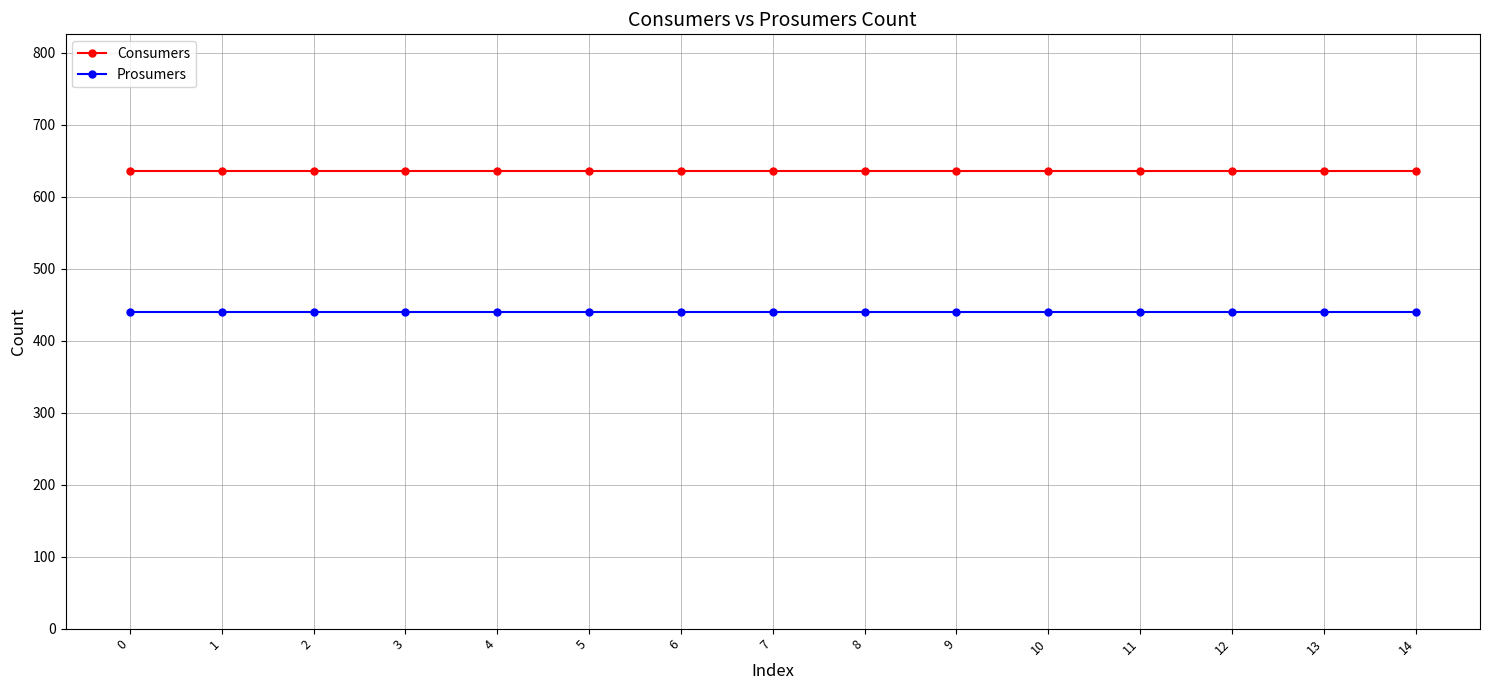

List the series in order of their peak value, lowest first.

Prosumers, Consumers